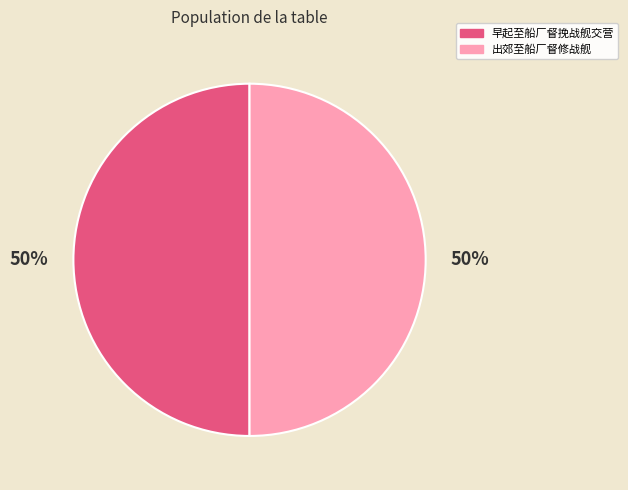

Do 早起至船厂督挽战舰交营 and 出郊至船厂督修战舰 together represent more than half of the pie?

Yes